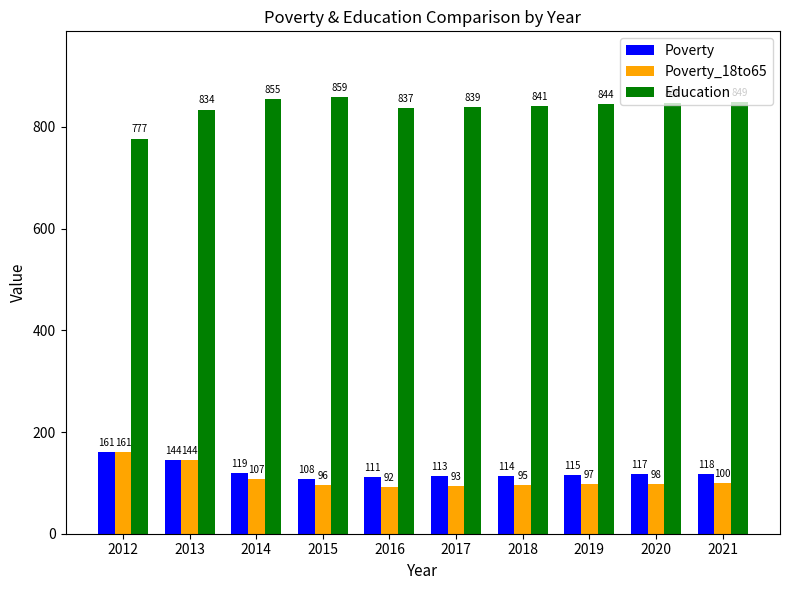

Reading left to right, list all the values displayed in this chart.

Poverty: 161	144	119	108	111	113	114	115	117	118
Poverty_18to65: 161	144	107	96	92	93	95	97	98	100
Education: 777	834	855	859	837	839	841	844	846	849